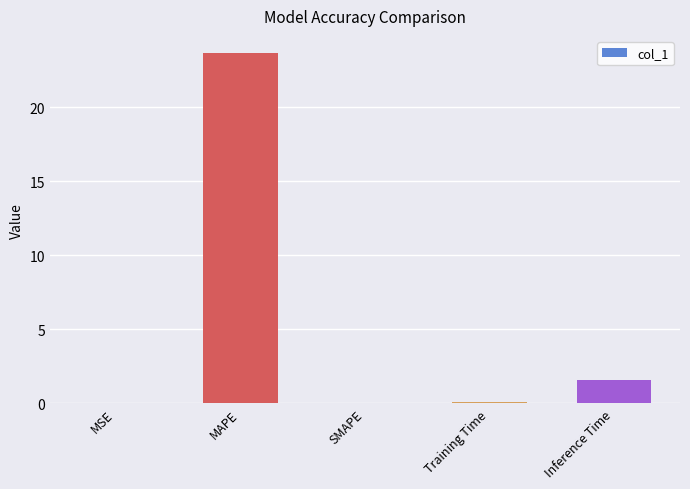

Where is the data nearest to the value 11?

Inference Time